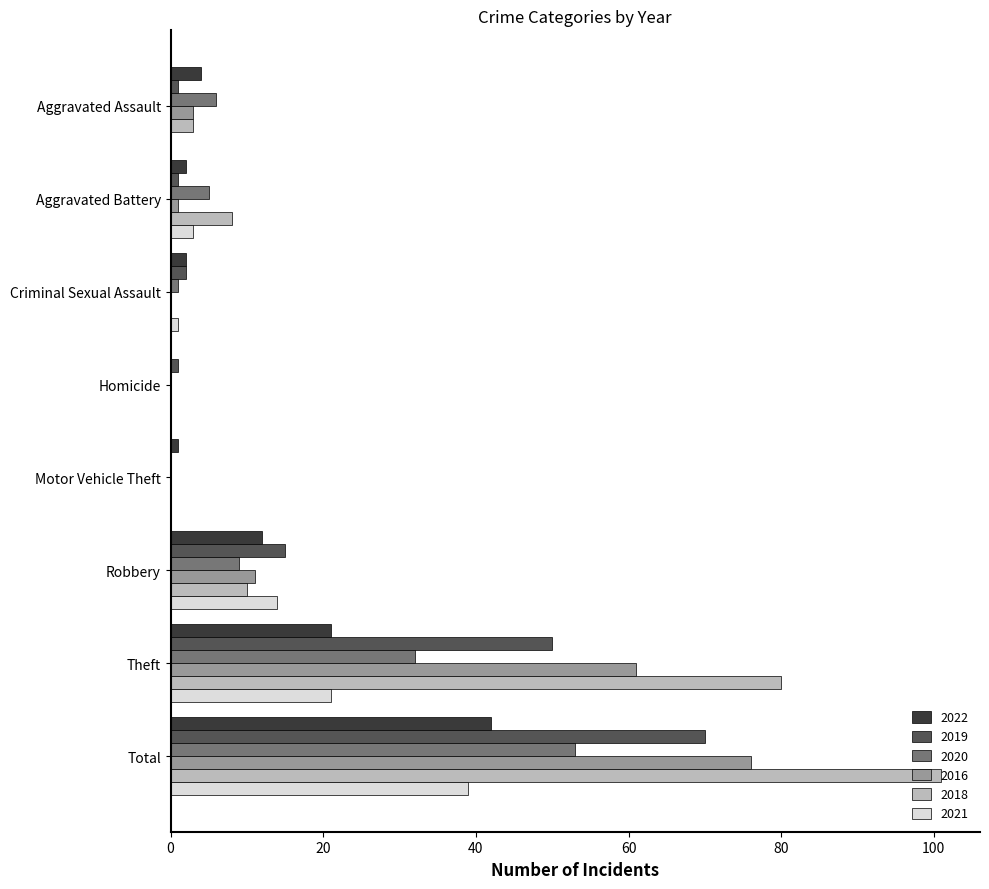

What is the maximum value for 2020?

53